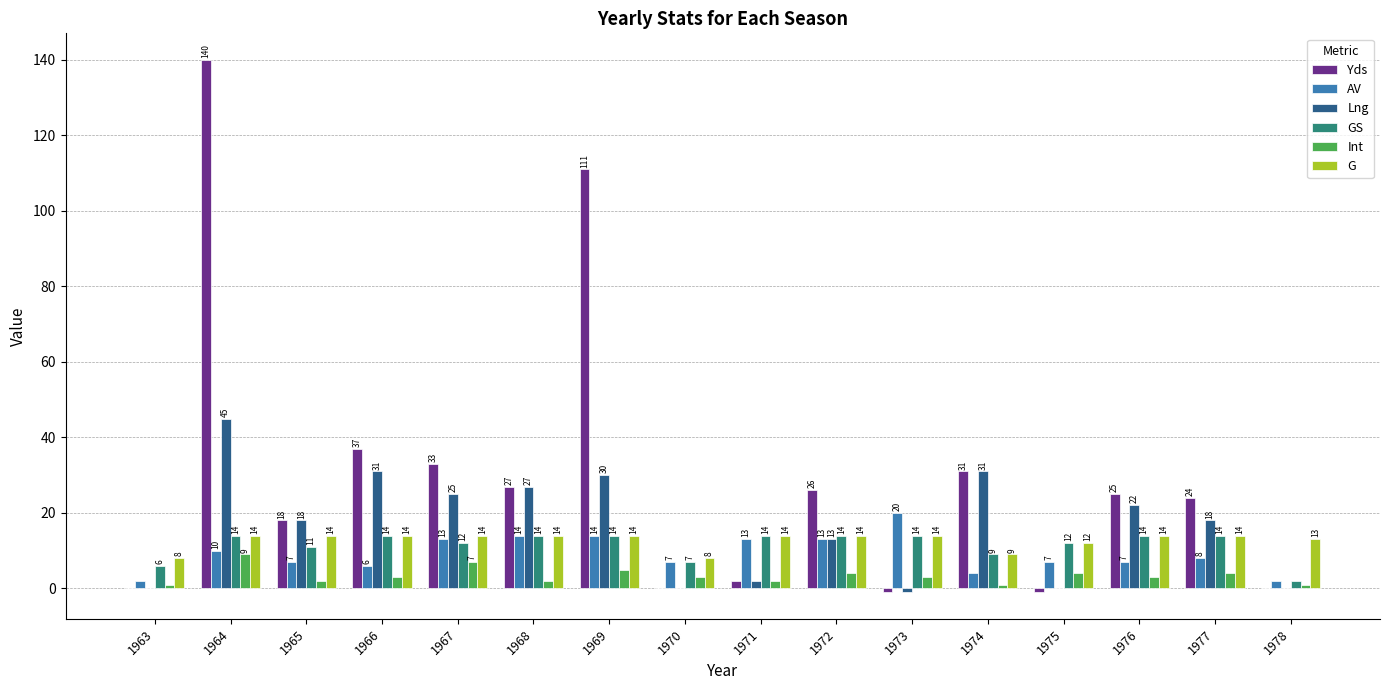

Reading left to right, what are all the values shown in this chart?

Yds: 0	140	18	37	33	27	111	0	2	26	-1	31	-1	25	24	0
AV: 2	10	7	6	13	14	14	7	13	13	20	4	7	7	8	2
Lng: 0	45	18	31	25	27	30	0	2	13	-1	31	0	22	18	0
GS: 6	14	11	14	12	14	14	7	14	14	14	9	12	14	14	2
Int: 1	9	2	3	7	2	5	3	2	4	3	1	4	3	4	1
G: 8	14	14	14	14	14	14	8	14	14	14	9	12	14	14	13